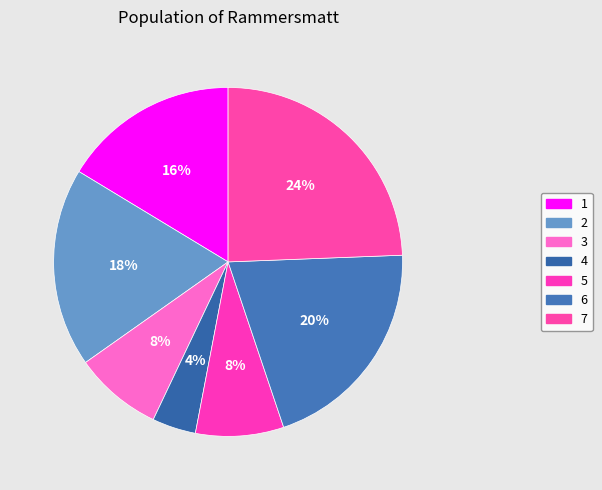

Do 2 and 3 together represent more than half of the pie?

No